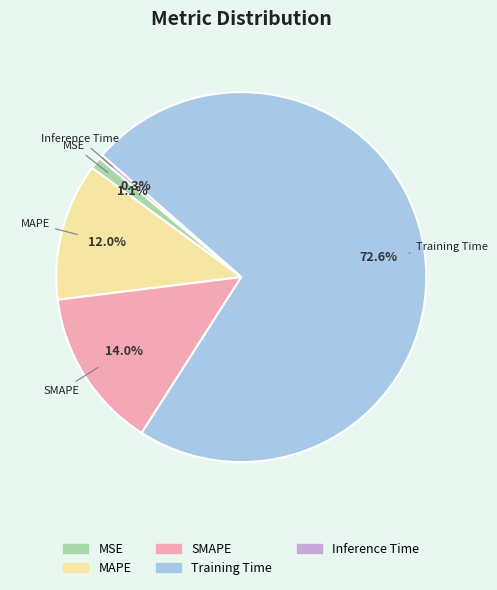

Combined, do Inference Time and SMAPE account for over 50%?

No